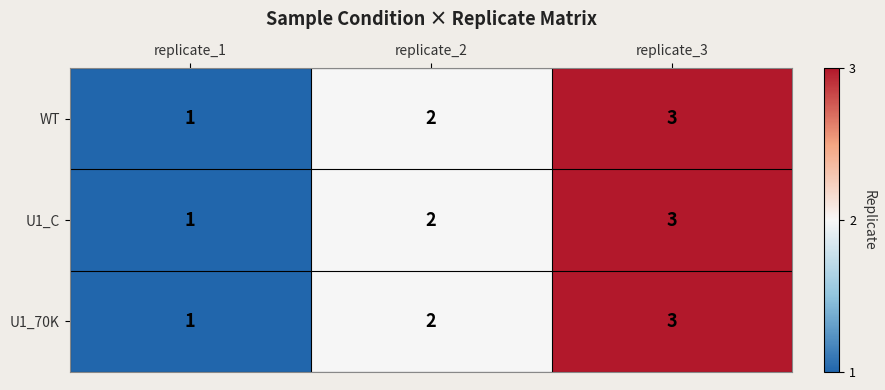

The U1_70K series shows 2 at replicate_1. True or false?

False